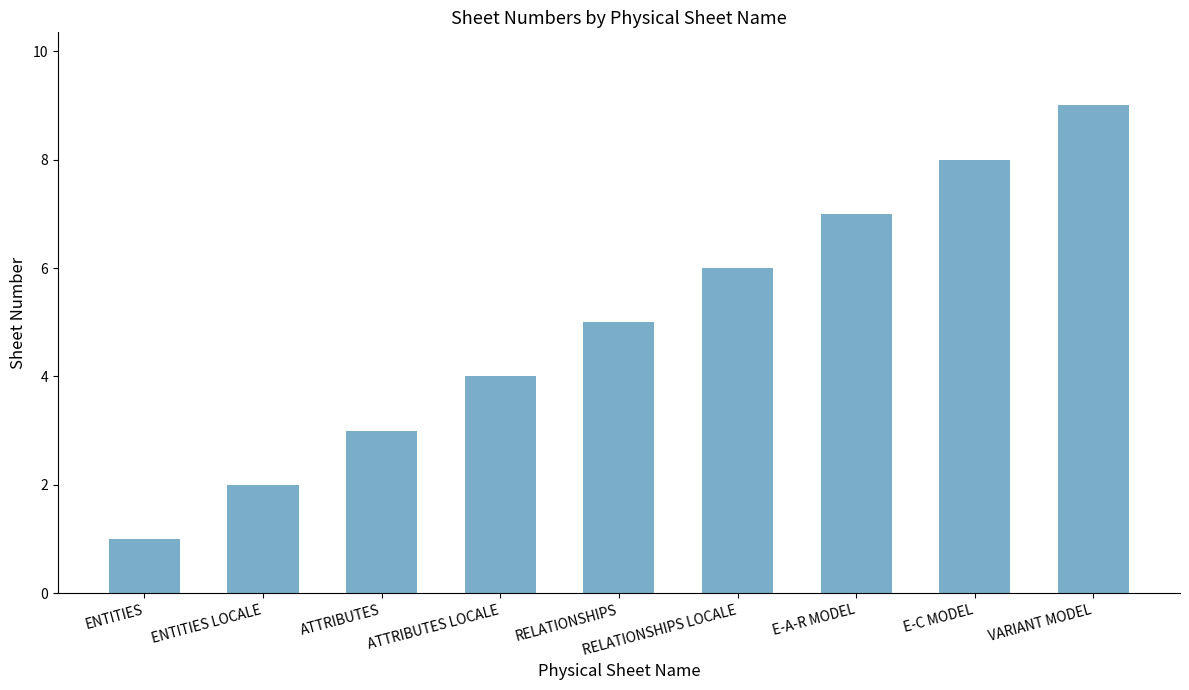

What is the greatest value displayed?

9